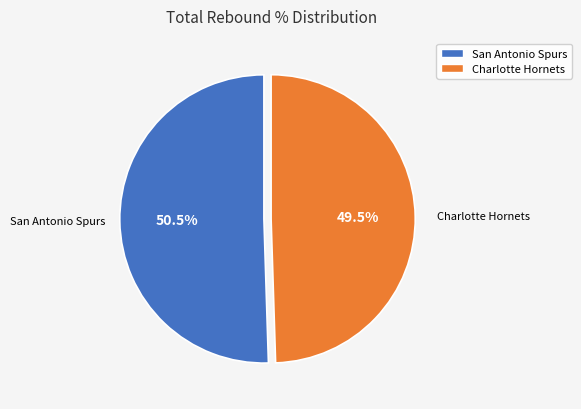

Count the number of slices in the pie.

2